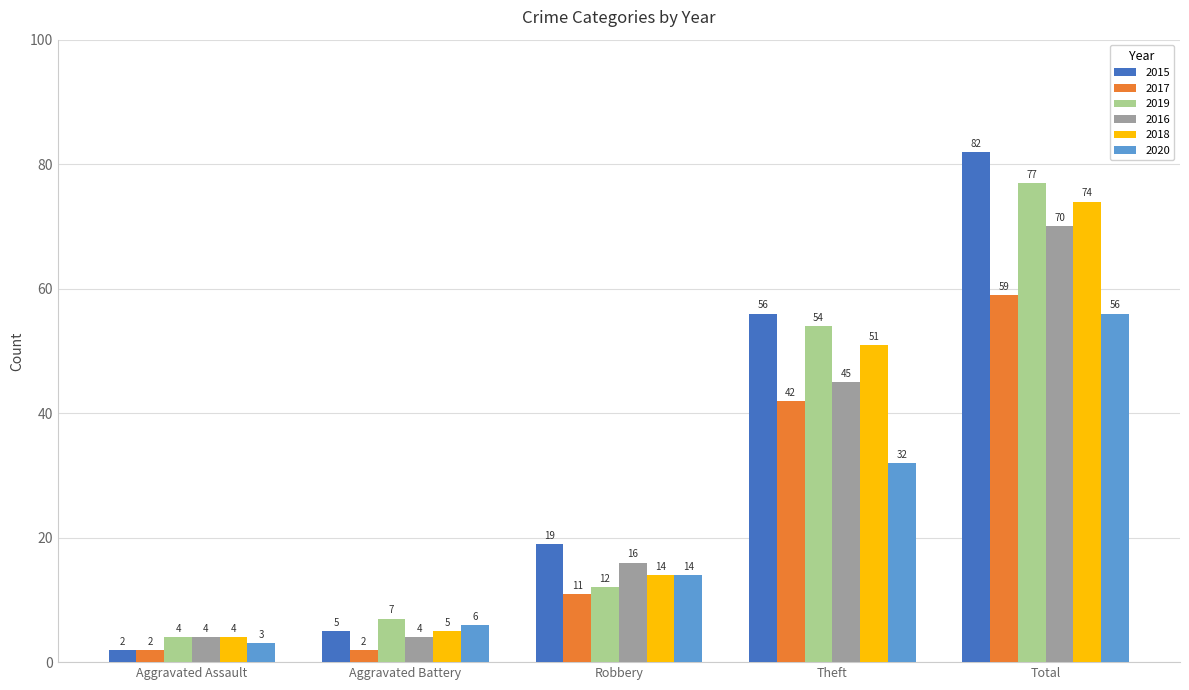

True or false: 2020 has a value of 3 at Aggravated Assault.

True